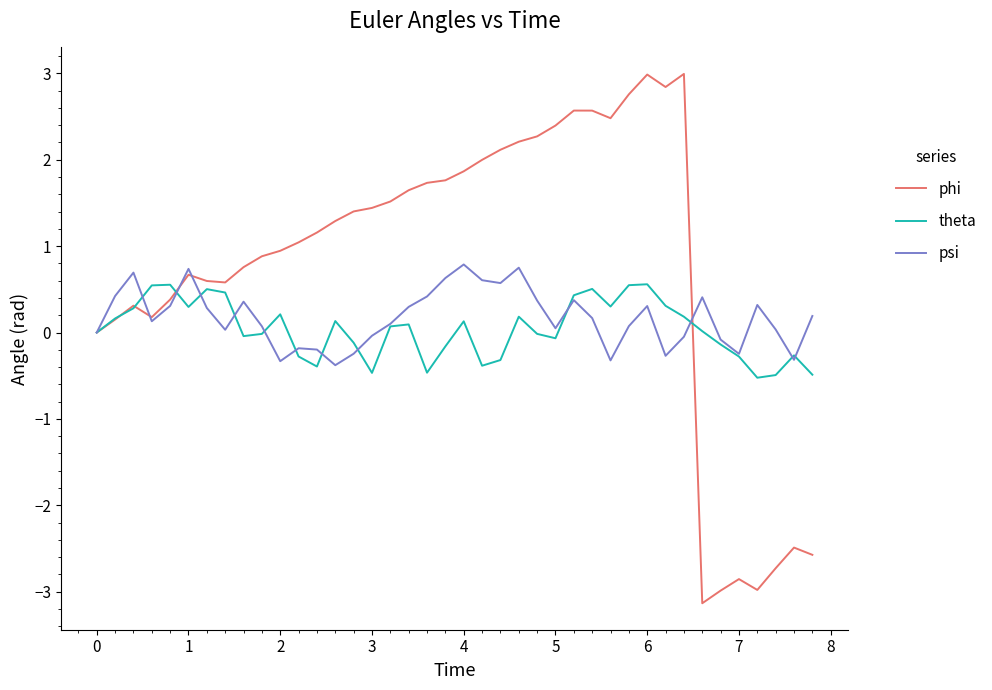

Which series has the widest spread of values?

phi